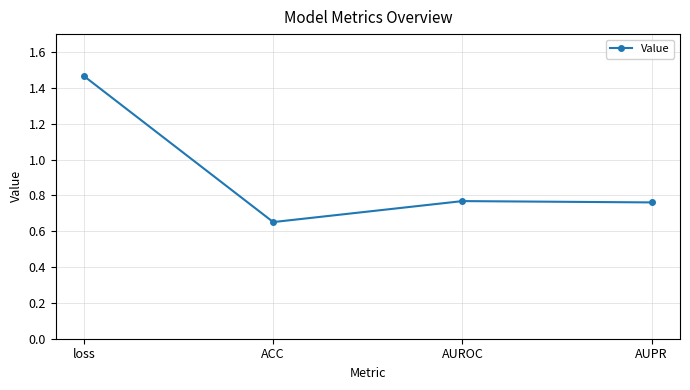

Count the values in the range 0 to 1.

3